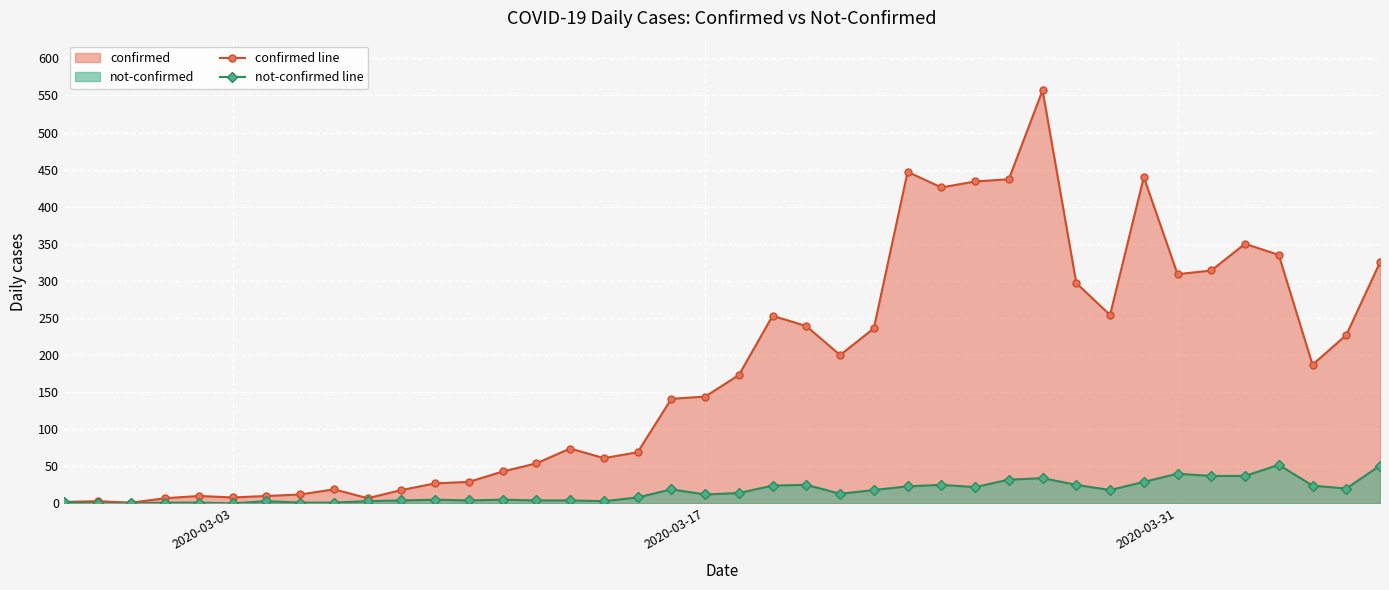

Rank the series at 2020-03-17 from highest to lowest value.

confirmed line, not-confirmed line